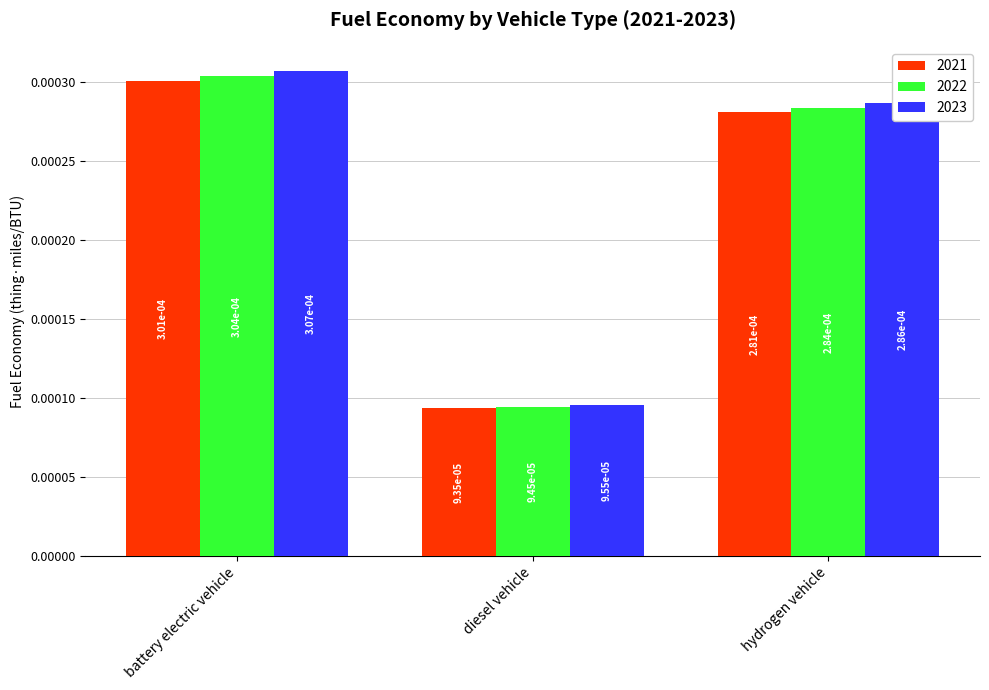

Which series changed the most between diesel vehicle and hydrogen vehicle?

2023